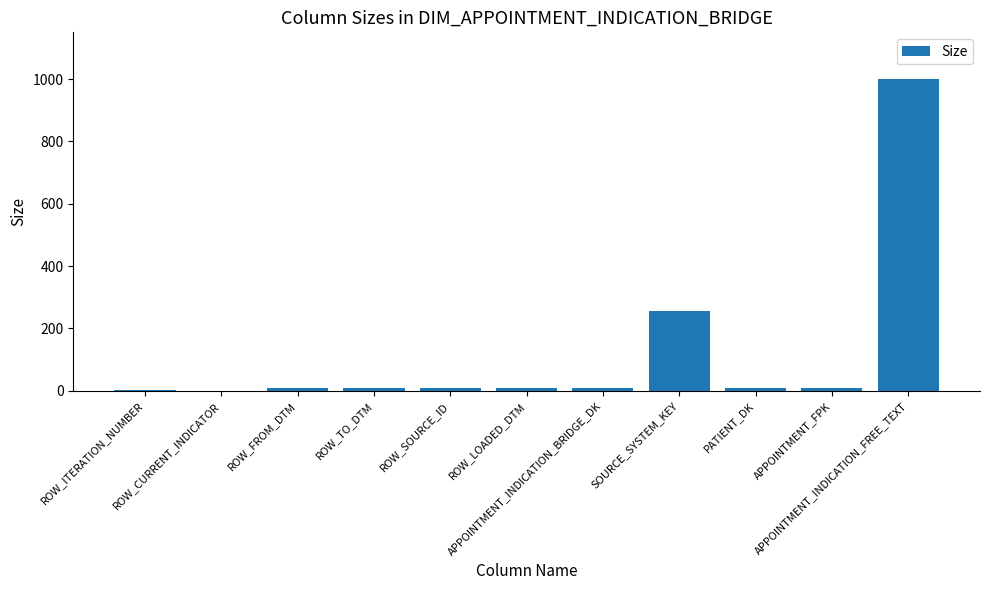

What is the greatest value displayed?

1000